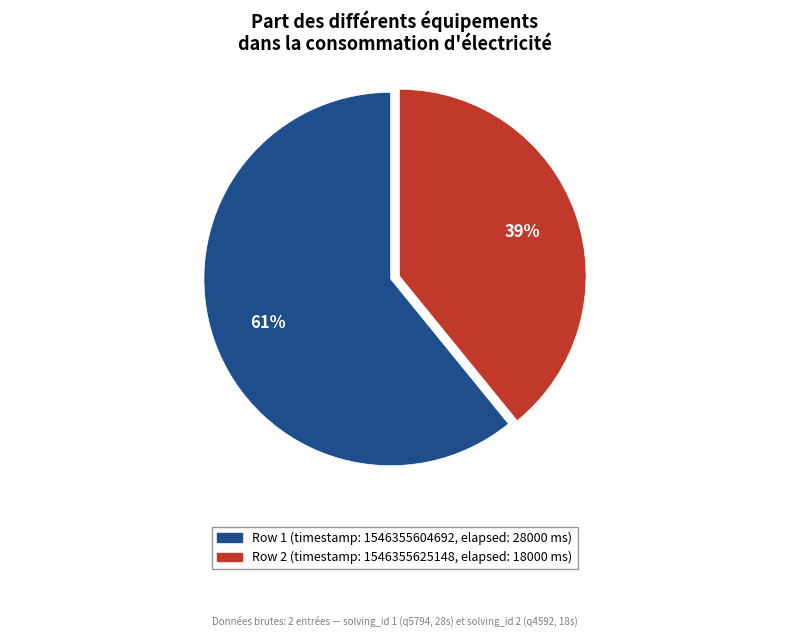

Is it true that 1546355625148 is 39% of the pie?

True